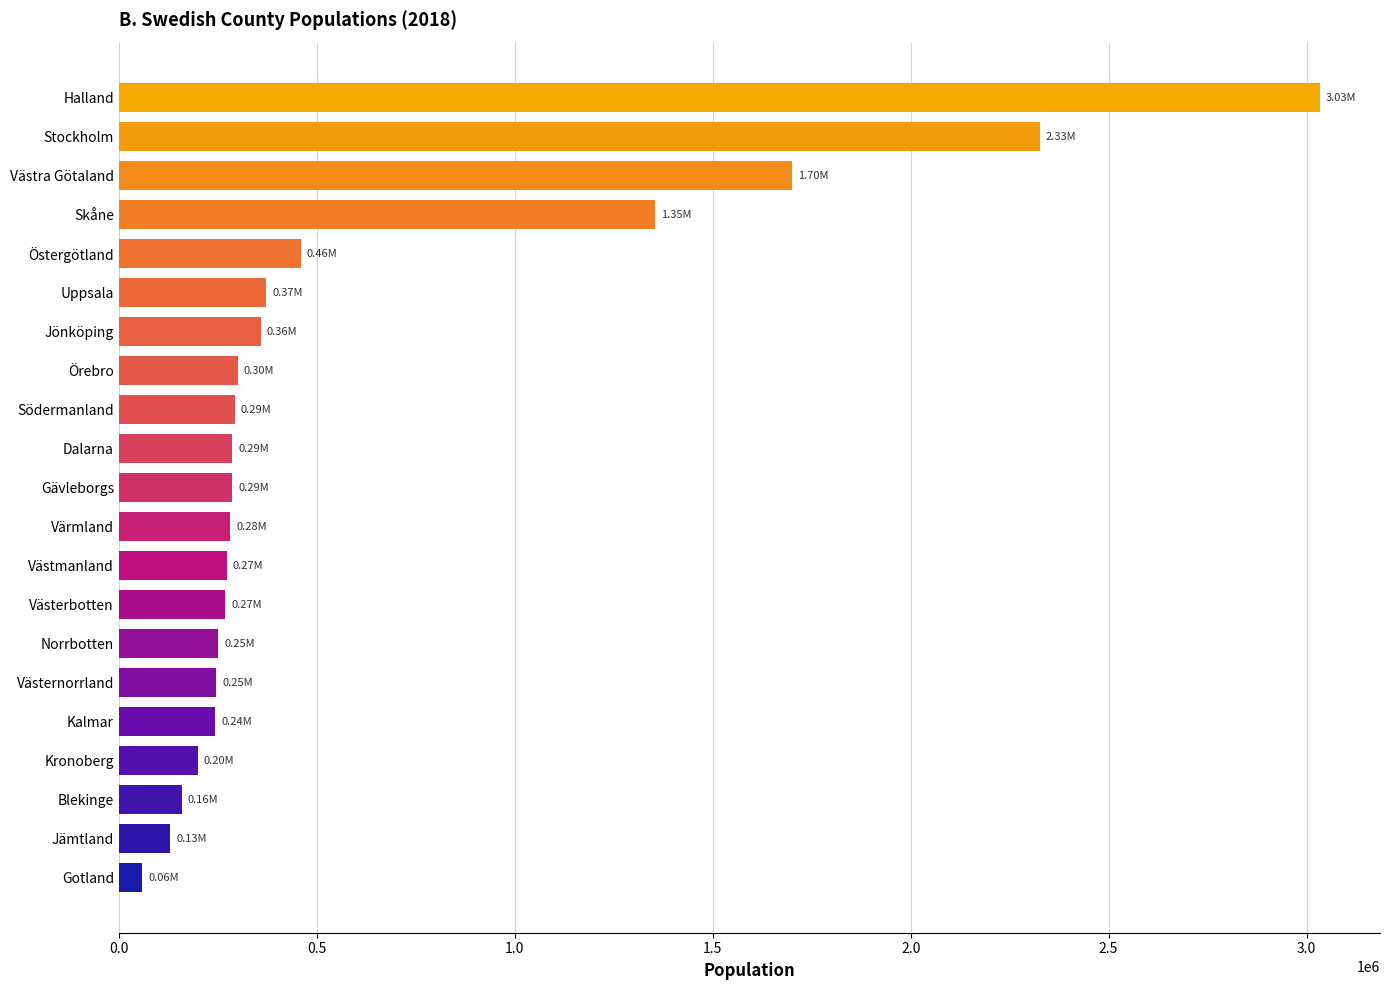

What is the smallest value displayed?

58922.0